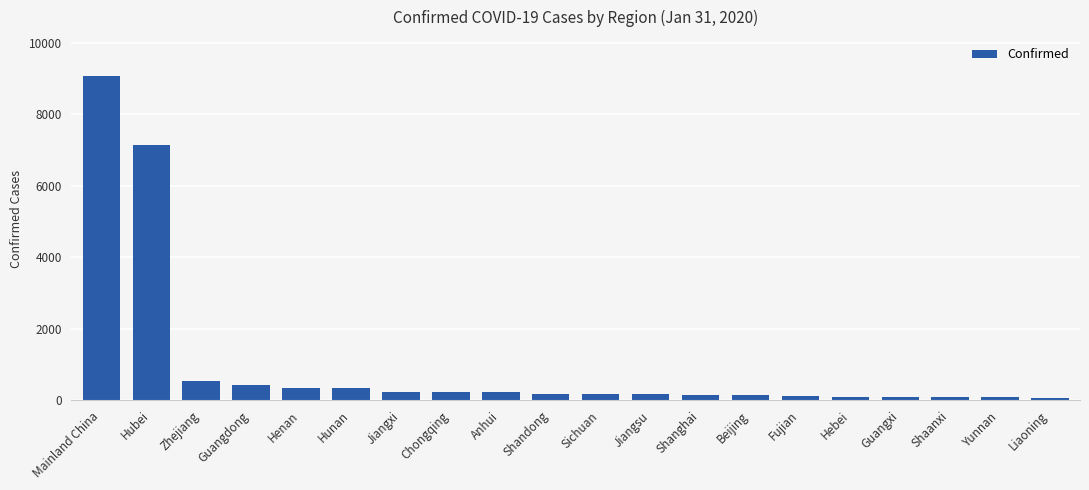

The chart shows a value of 436 at Guangdong. True or false?

True